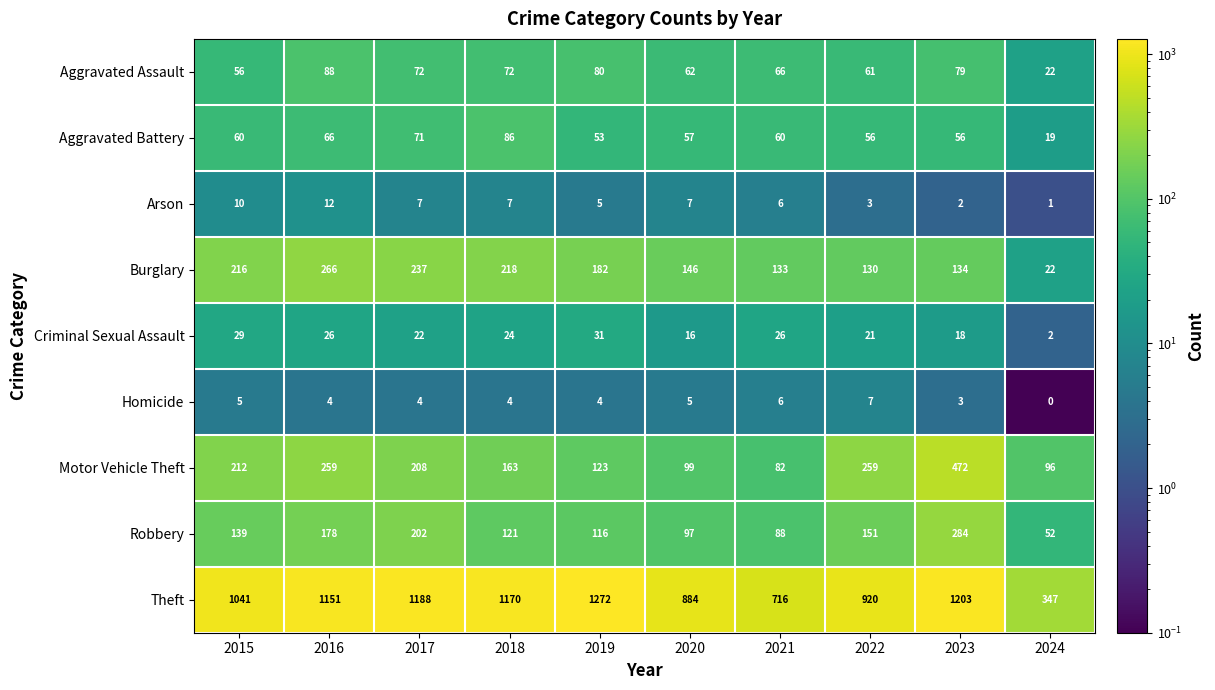

Is it true that Motor Vehicle Theft equals 472 at 2023?

True